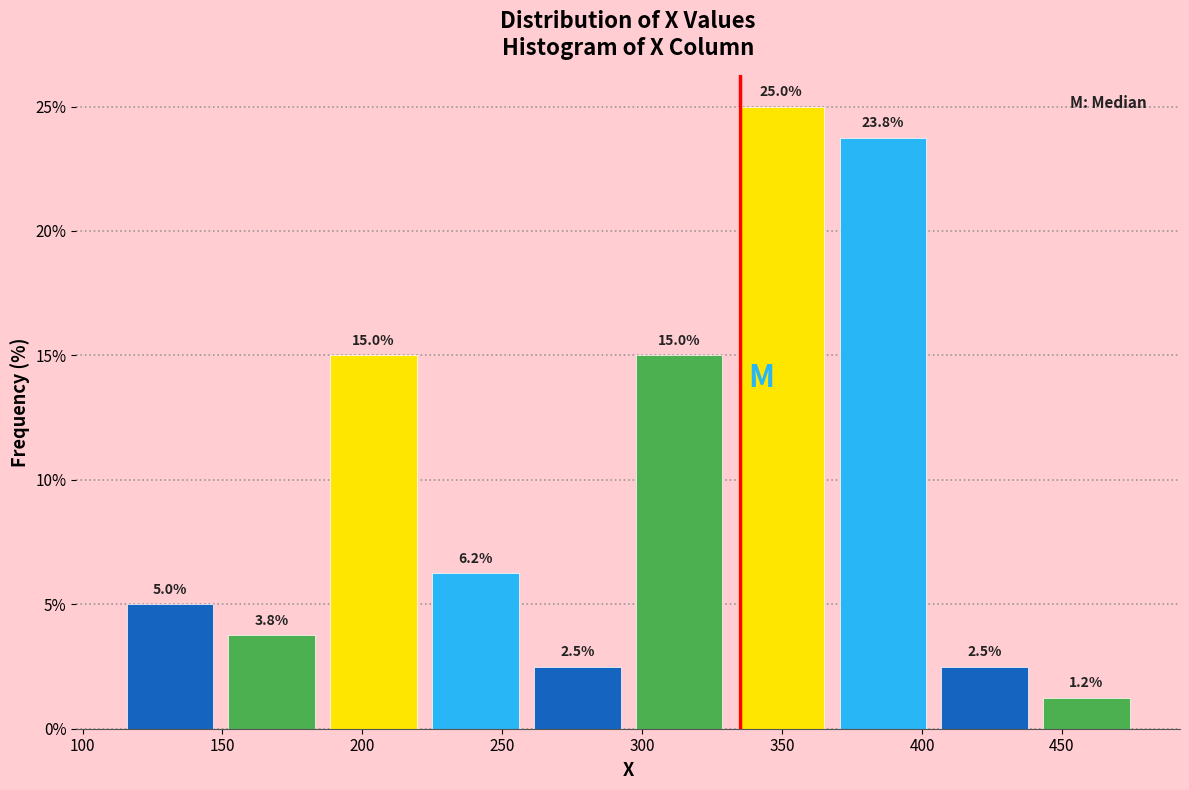

What is the height of the bar covering 220 to 260 on the x-axis? The bar edges are not printed on the chart, so give them approximately, as read against the axis.

6.2